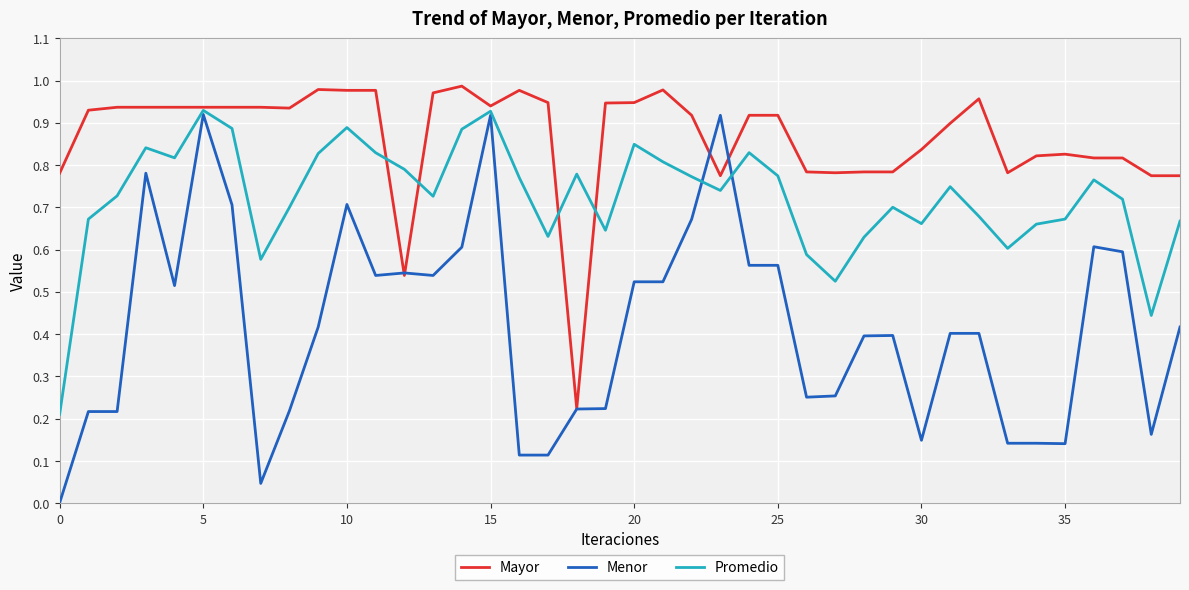

Which series has the largest total across all categories?

Mayor